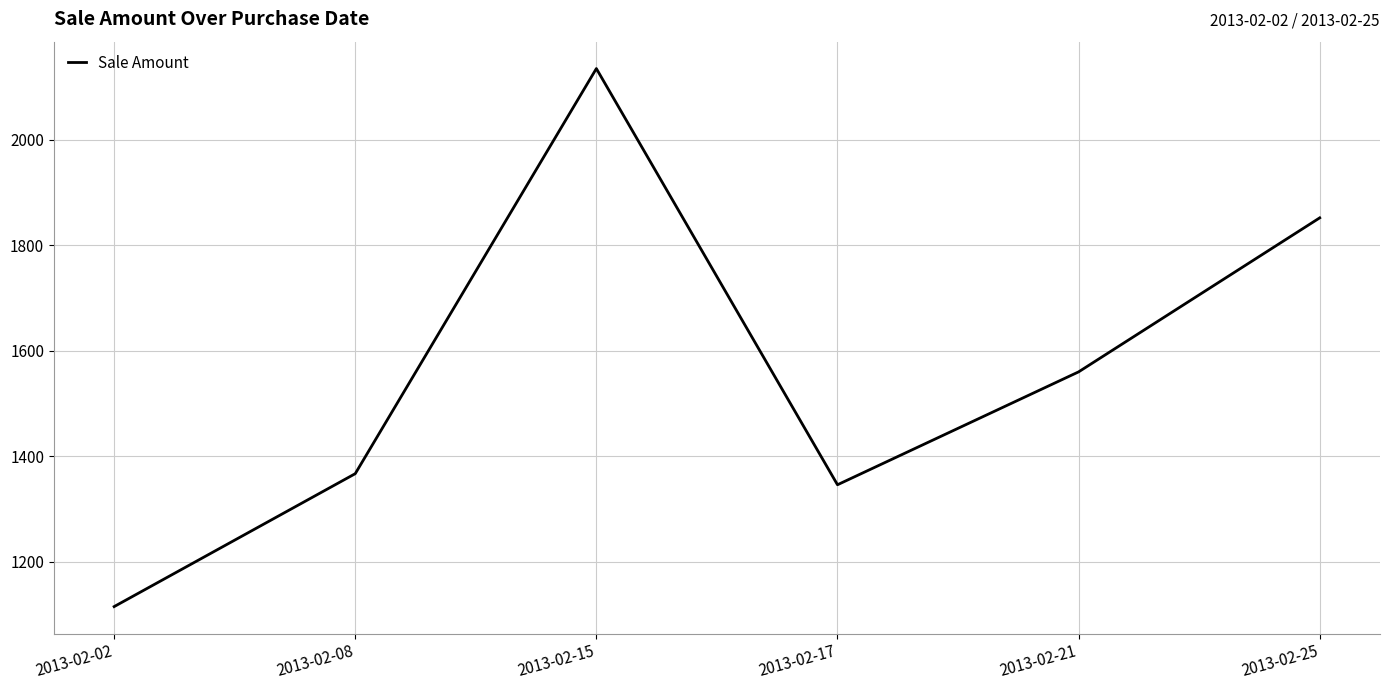

Rank the categories by value from lowest to highest.

2013-02-02, 2013-02-17, 2013-02-08, 2013-02-21, 2013-02-25, 2013-02-15